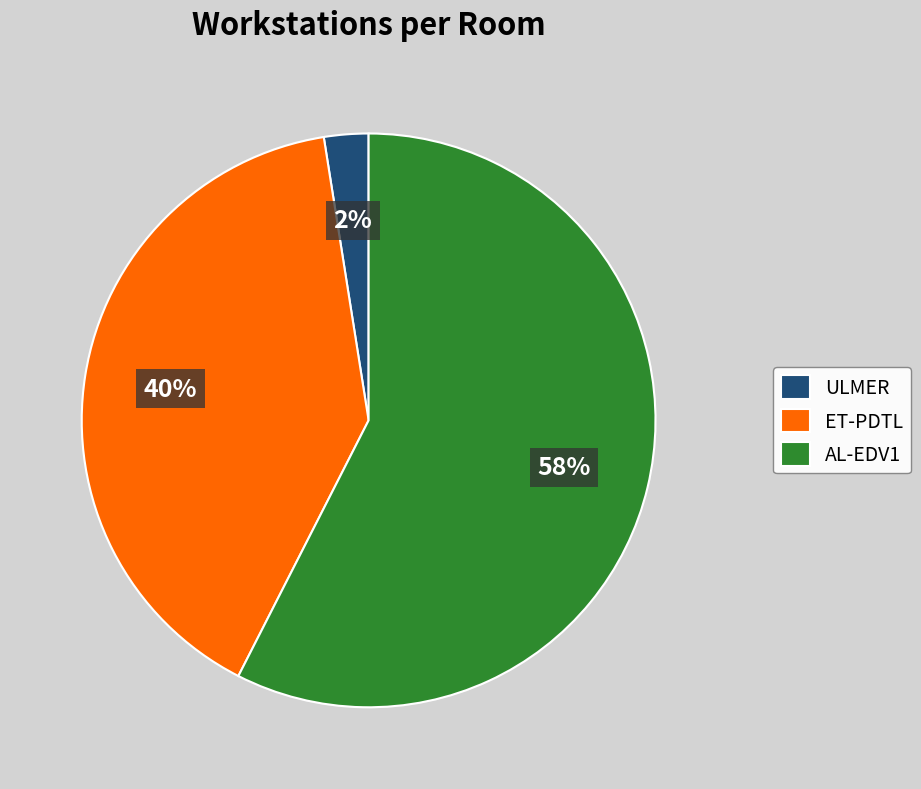

Approximately how many times larger is the value at ET-PDTL compared to AL-EDV1?

0.7